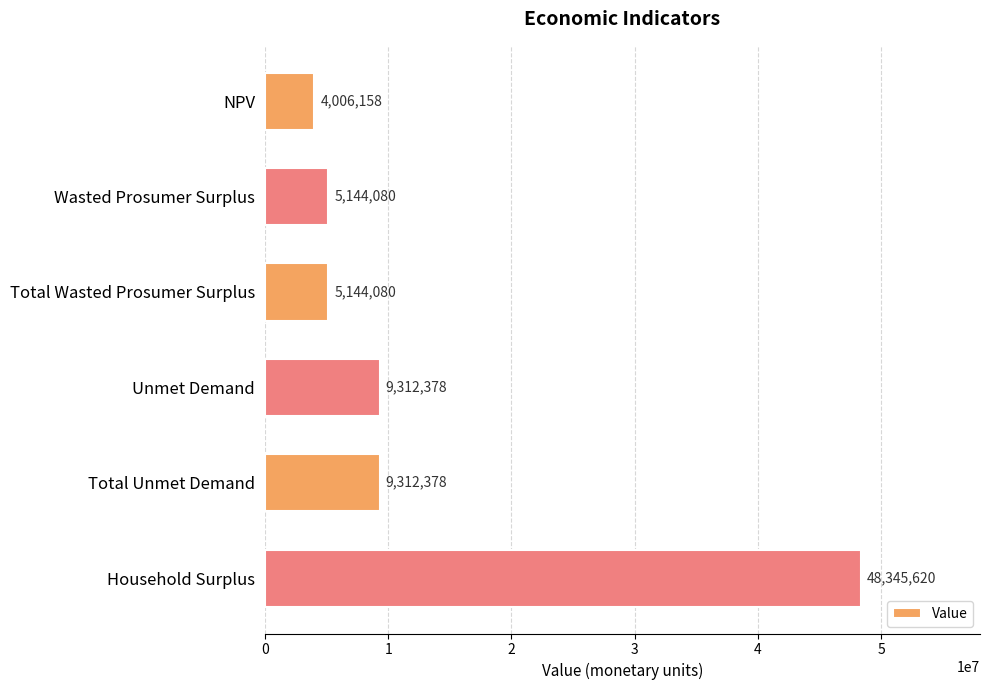

What is the average value?

13544115.6